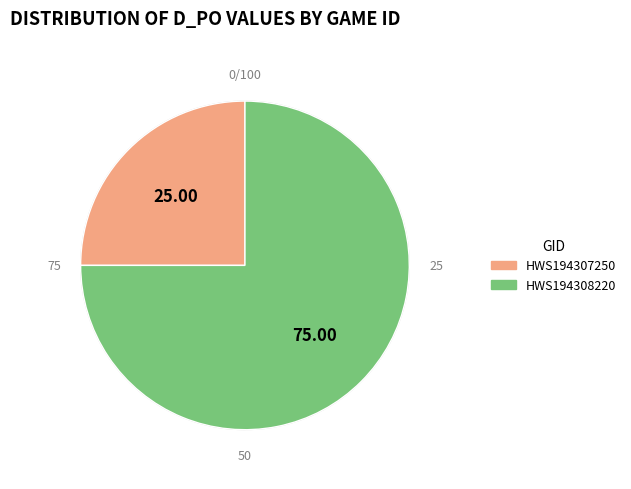

Count the number of slices in the pie.

2